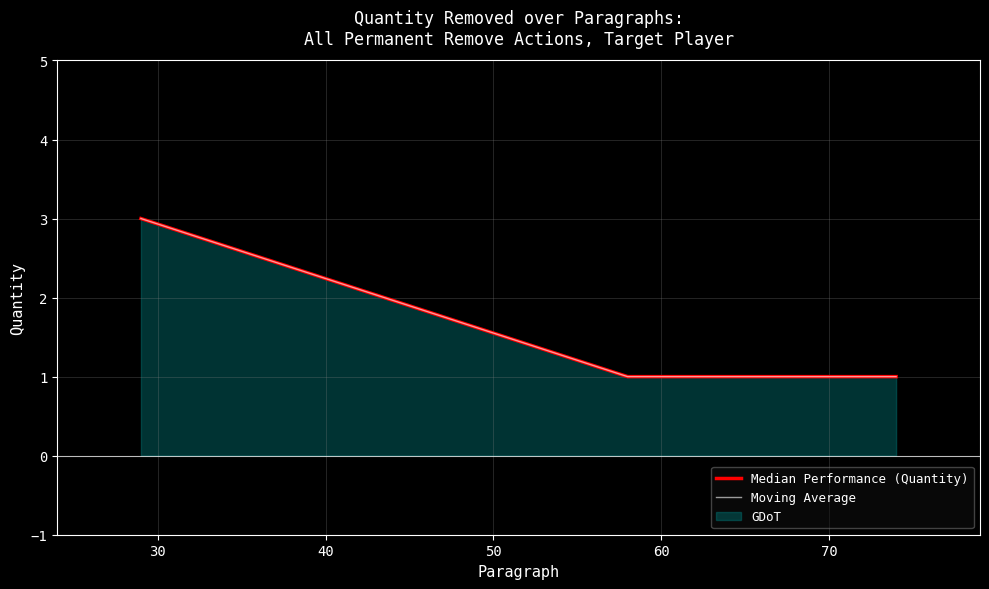

True or false: Moving Average has a value of 1 at 30.

True